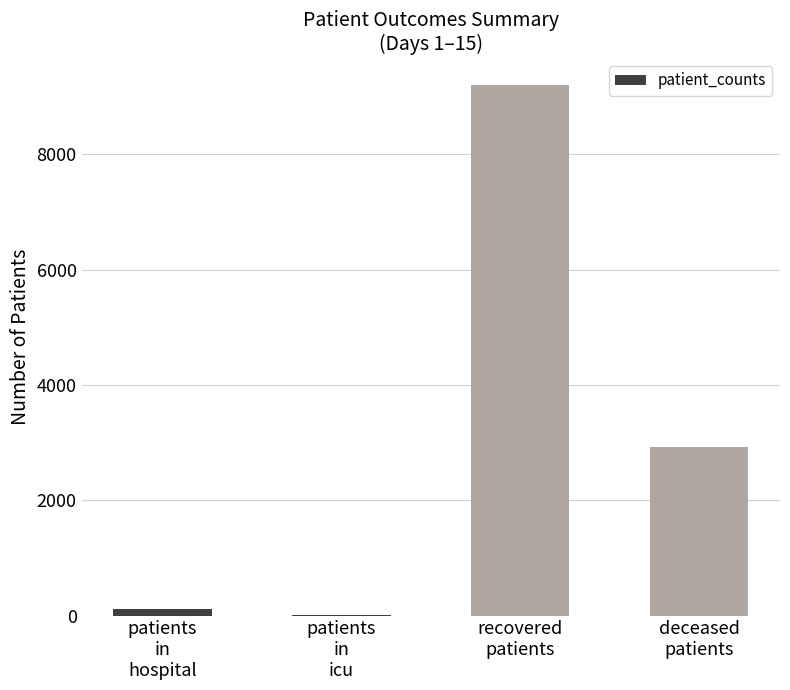

Which label corresponds to the largest value in the chart?

recovered
patients